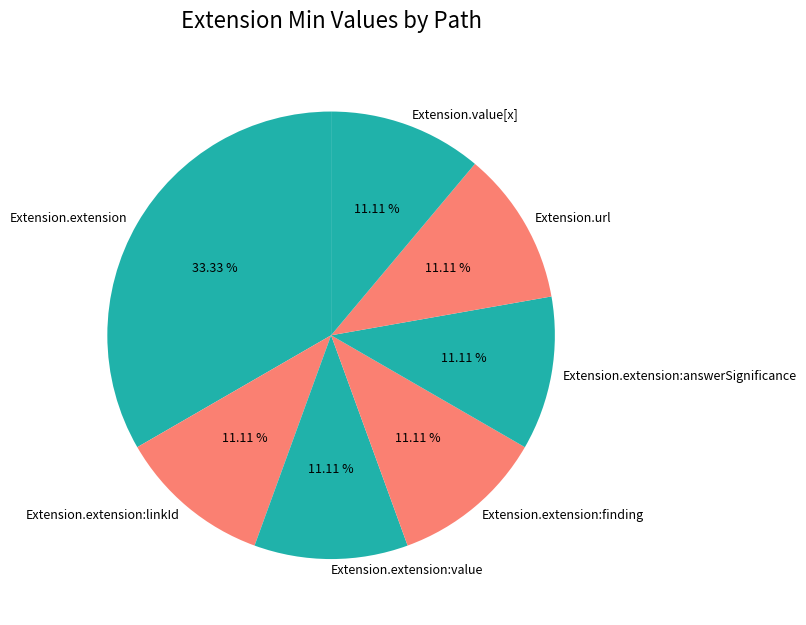

Is the sum of Extension.extension:value and Extension.extension:linkId greater than half?

No